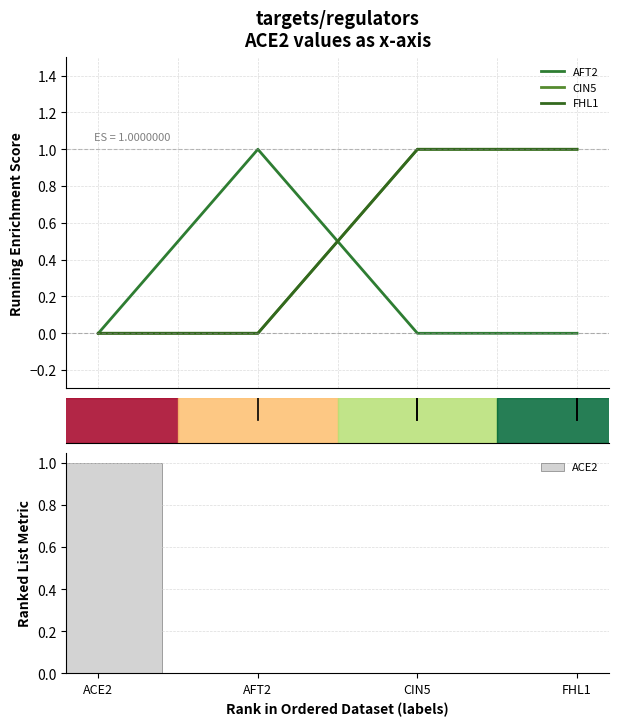

At which category is the sum across all series the highest?

CIN5